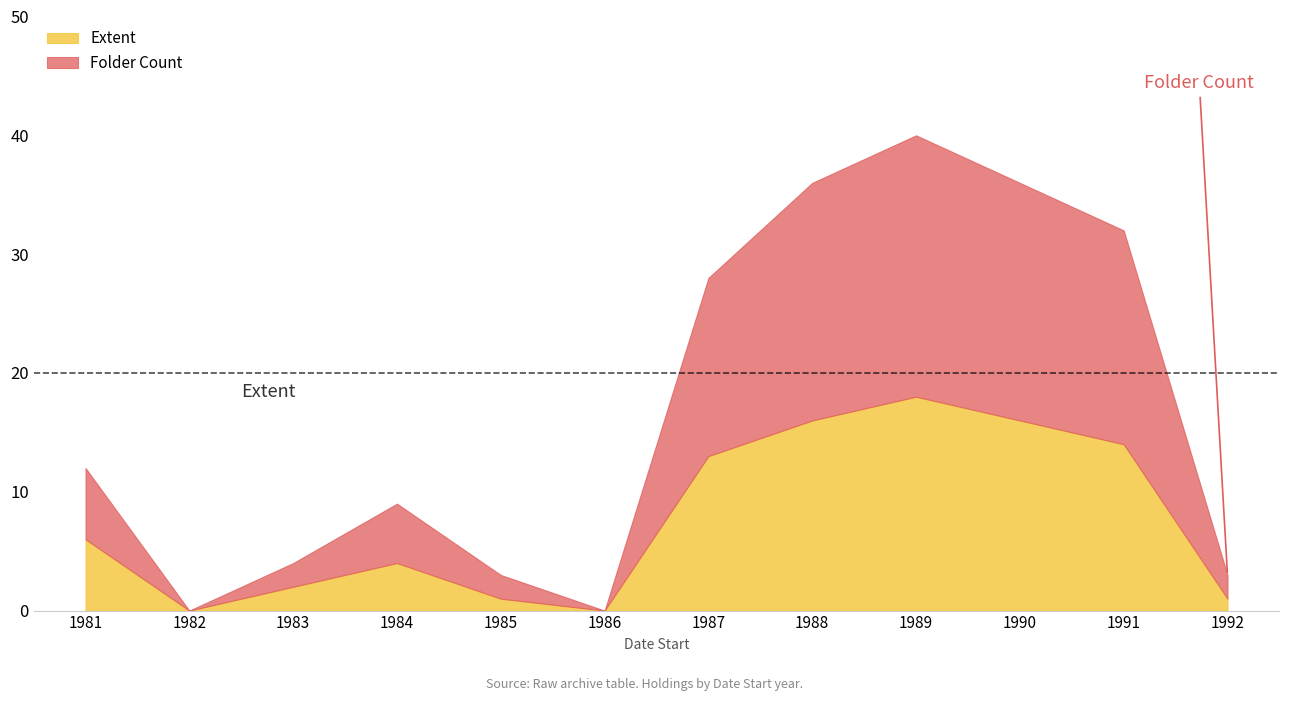

What is the value of the Extent point at the 1st from the left?

6